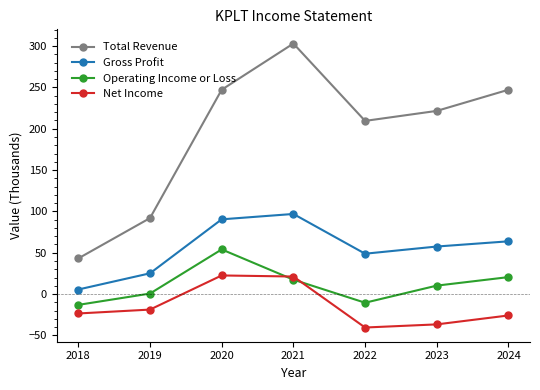

Does the chart have visible grid lines?

No